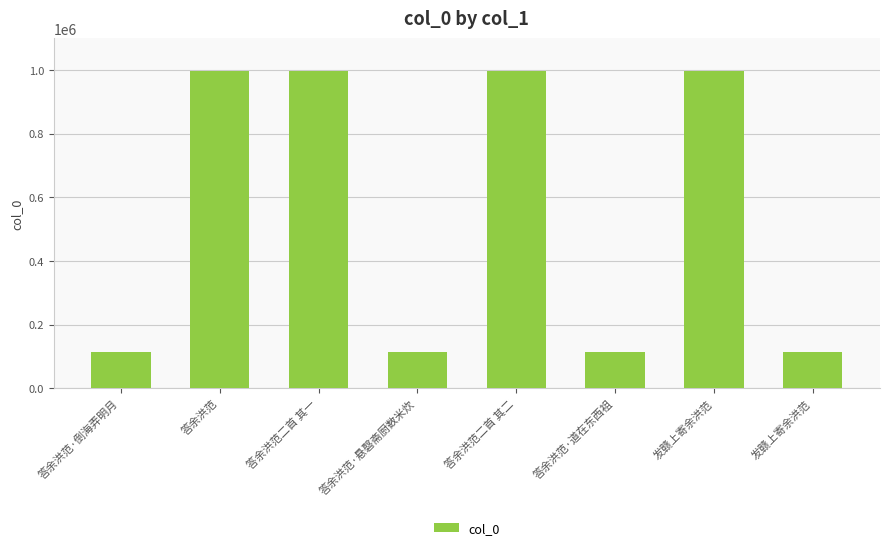

What is the greatest value displayed?

997216